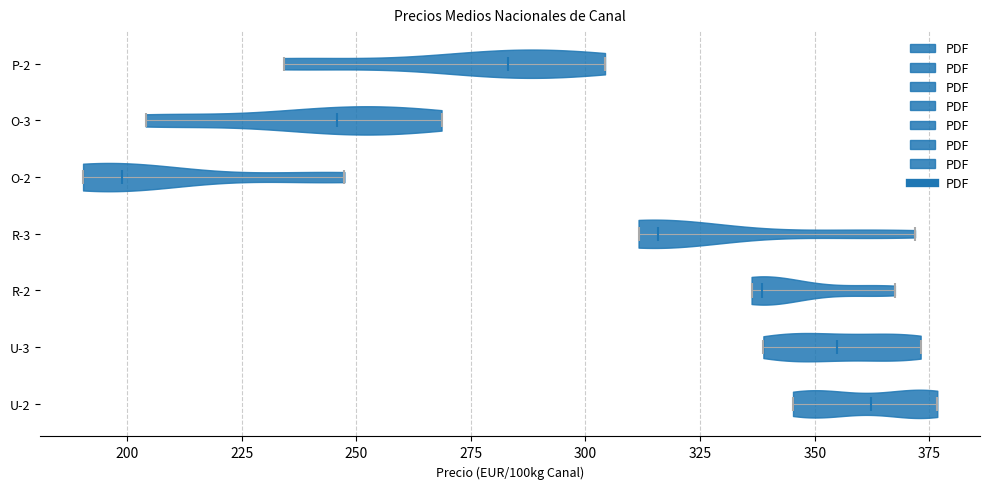

Which violin has the furthest to the left median line?

O-2